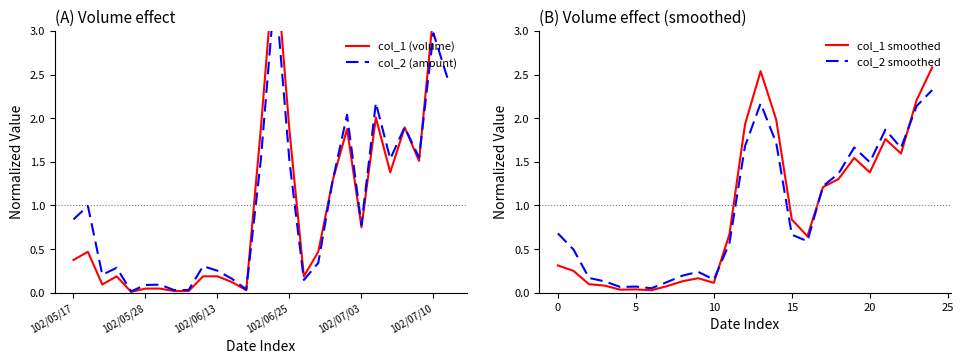

True or false: col_1 has a value of 0.0 at 102/05/29.

True